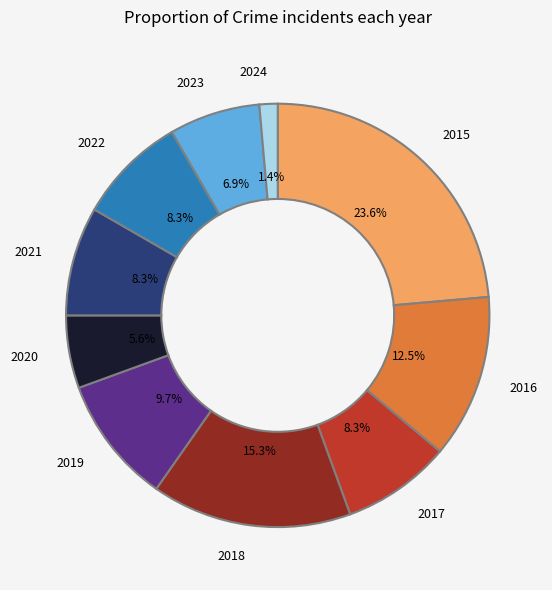

Does 2020 represent more than half of the total?

No